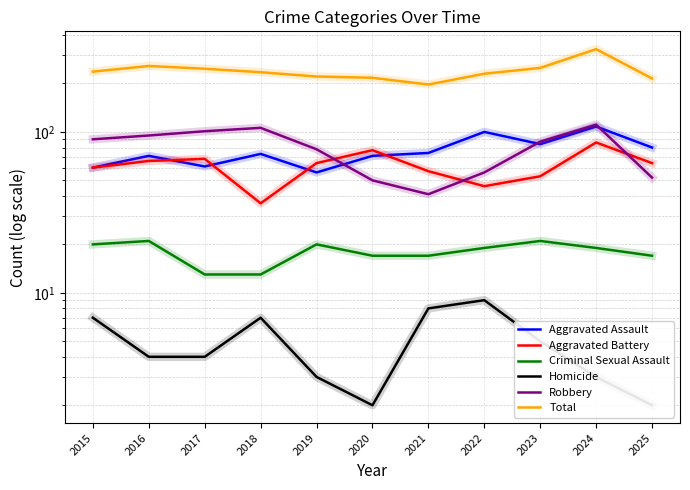

How many series are shown in this chart?

6